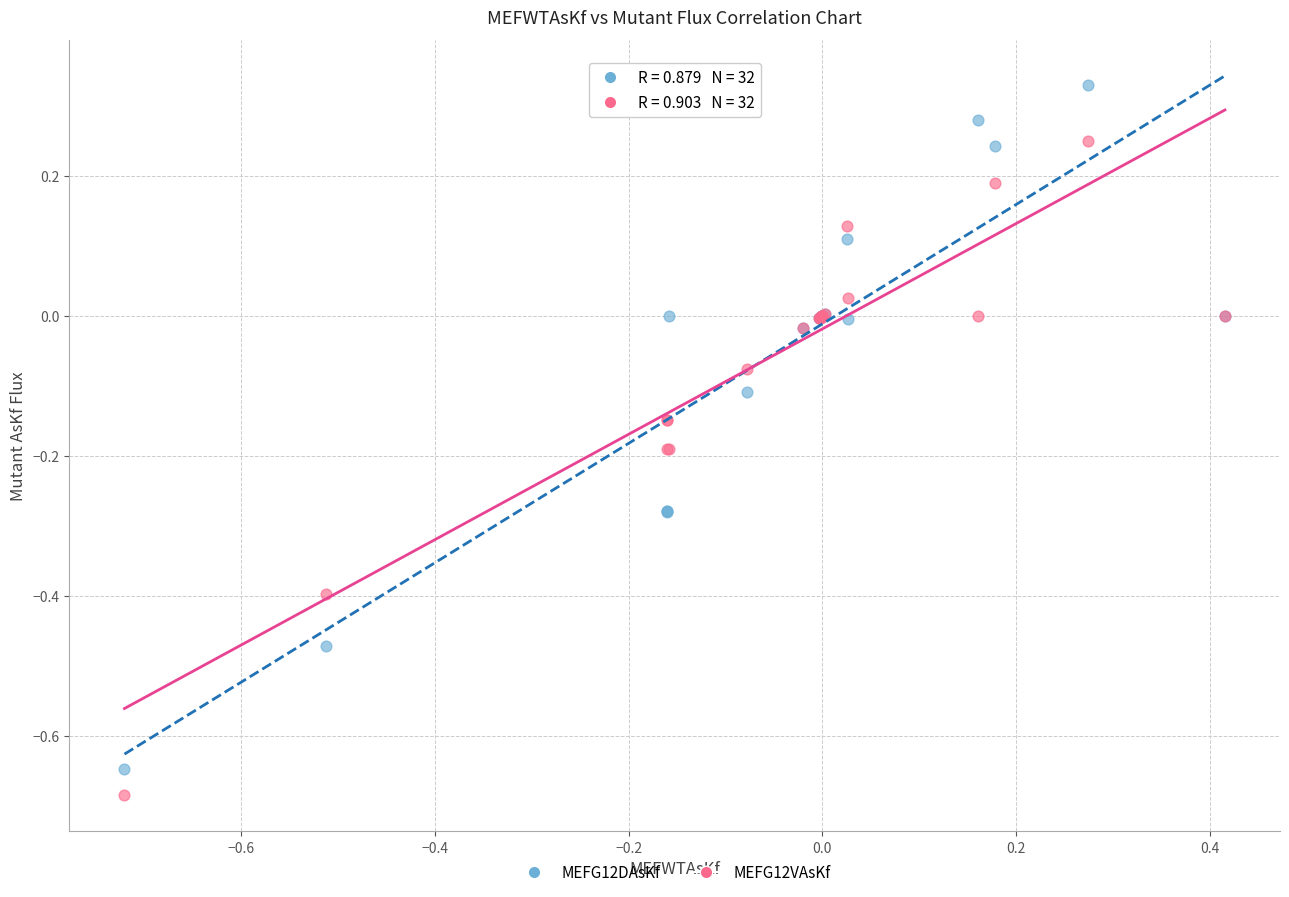

Which series has the widest spread of Y values?

MEFG12DAsKf